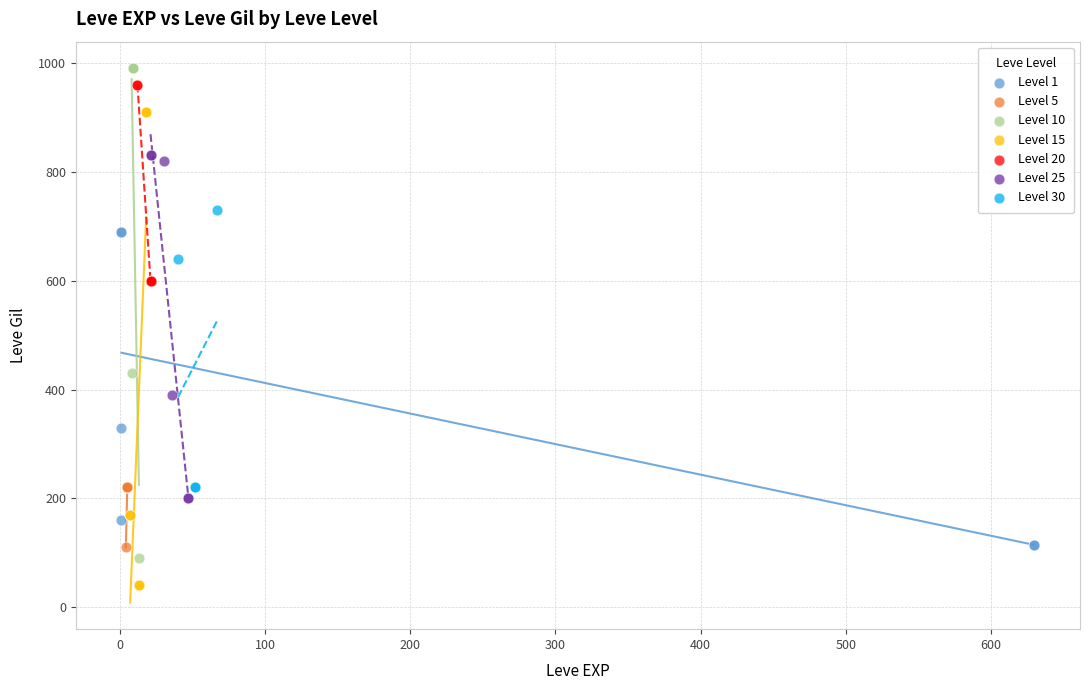

Which series reaches the minimum Y coordinate?

Level 15